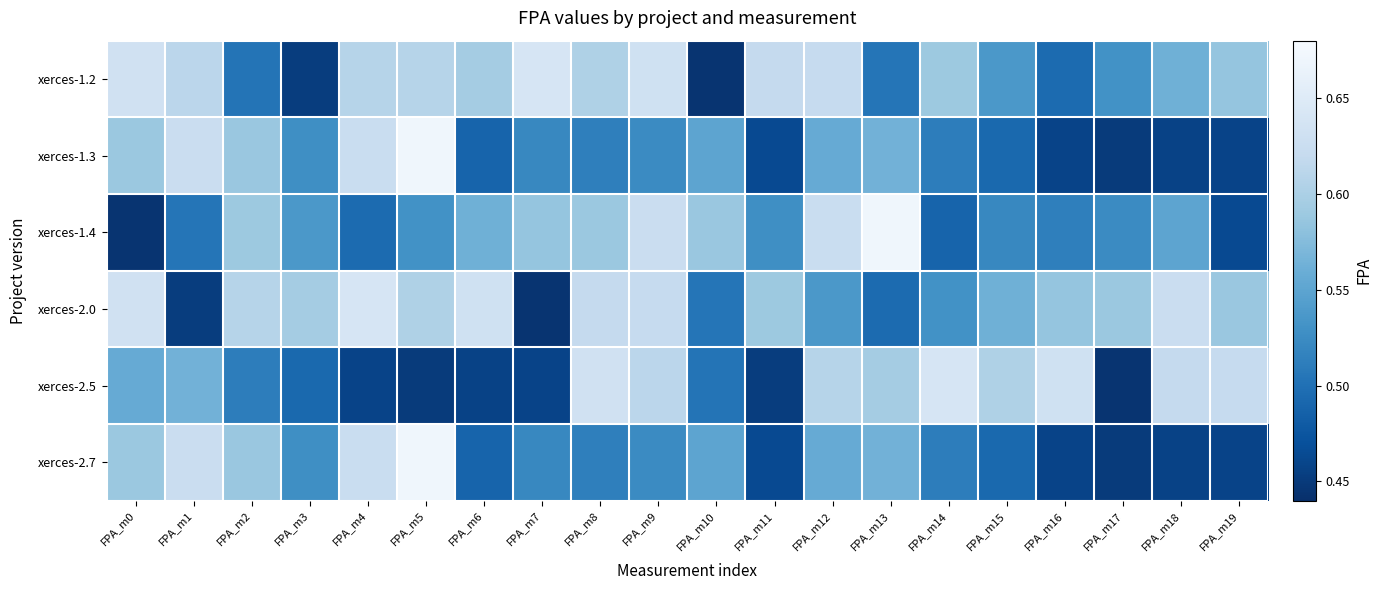

Count the number of categories in the chart.

20